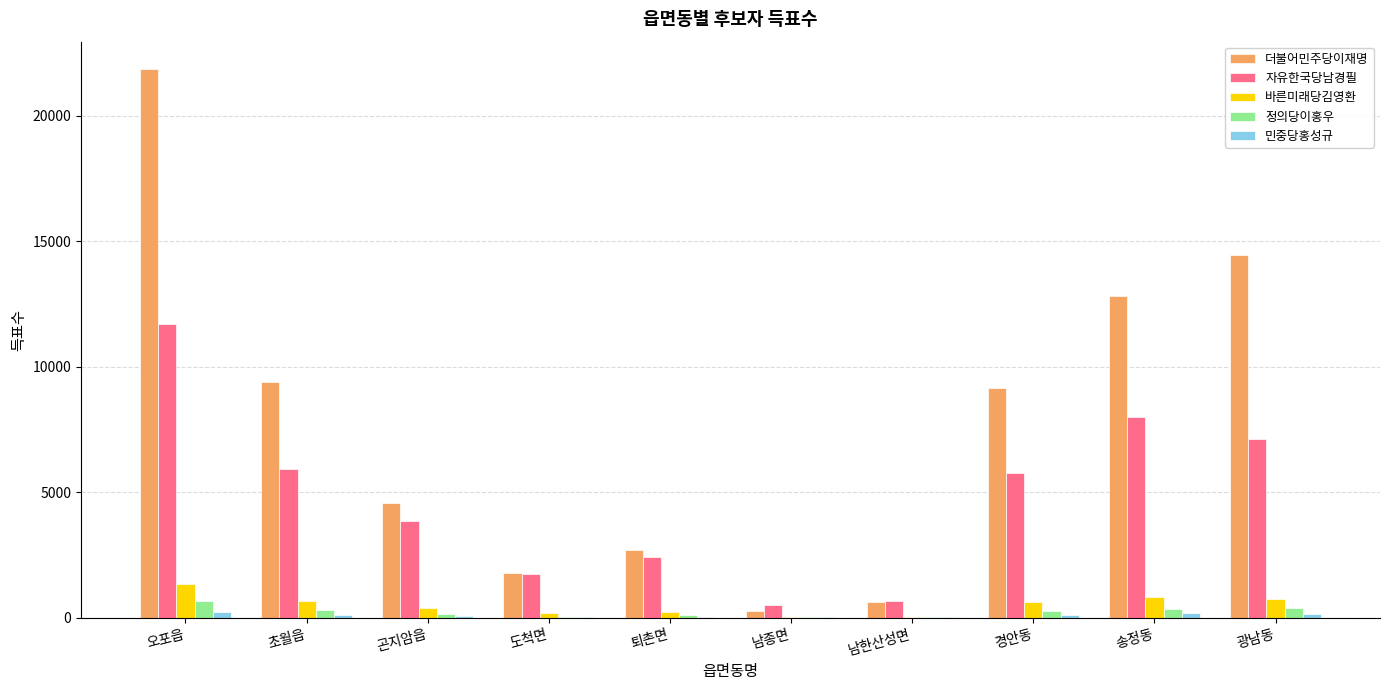

Which series changed the most between 남한산성면 and 광남동?

더불어민주당이재명